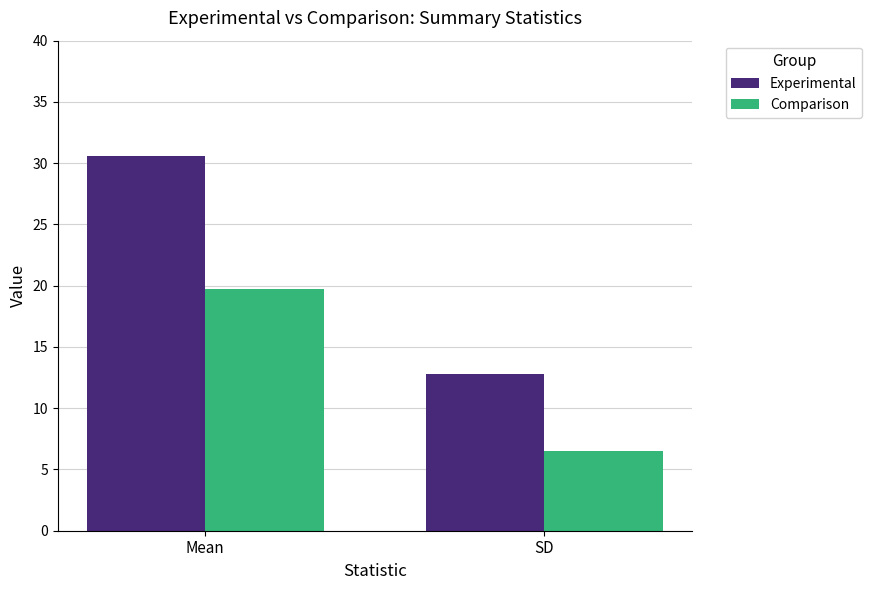

What is the difference between the Experimental values at SD and Mean?

17.8